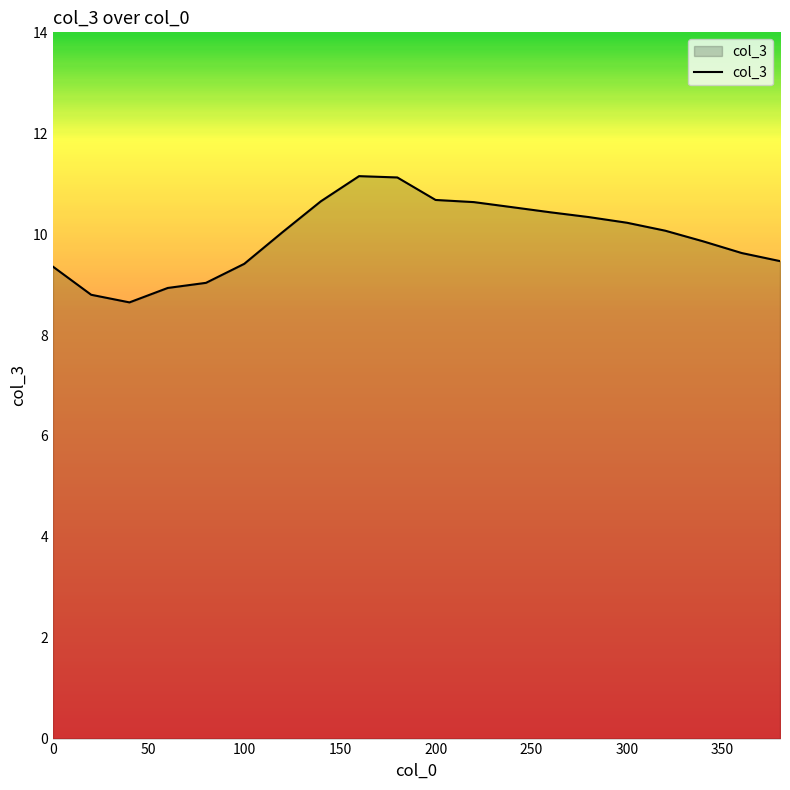

What is the greatest value displayed?

11.1